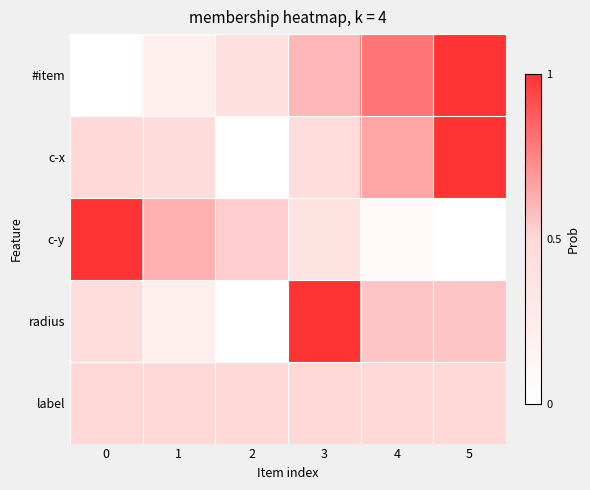

Rank the series at 0 from highest to lowest value.

c-y, label, c-x, radius, #item